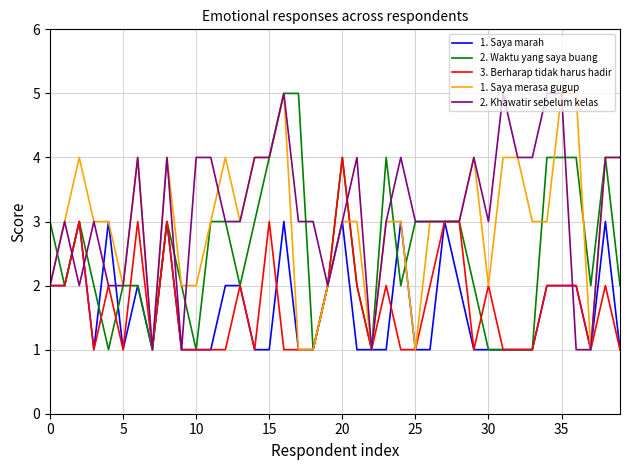

What is the sum of all 2. Waktu yang saya buang values?

101